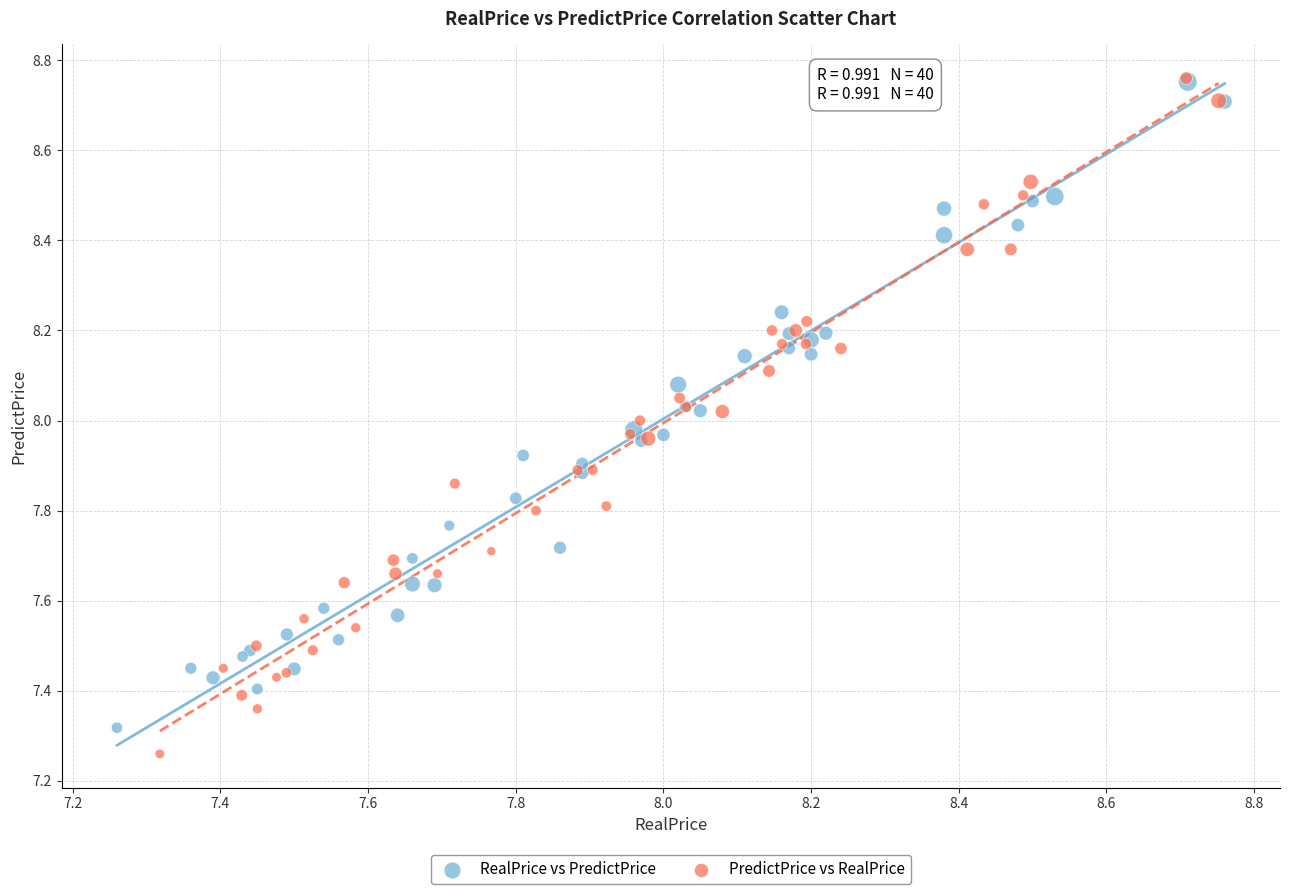

What are all the series names shown in the legend?

RealPrice vs PredictPrice, PredictPrice vs RealPrice